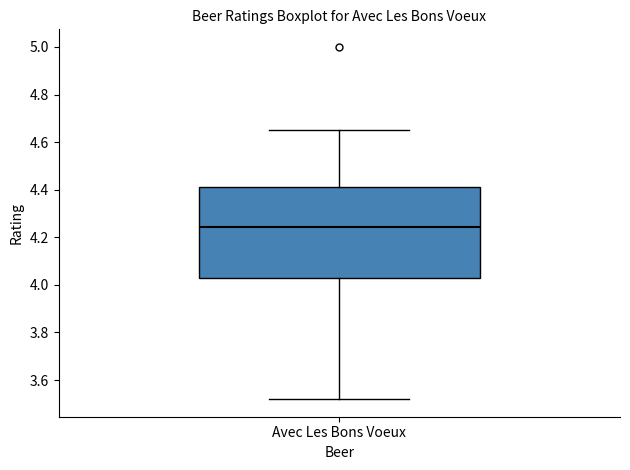

Transcribe this box plot: give where the median line is, the range the box spans, and where the two whiskers end, as read against the y-axis. The values are not printed on the chart, so give them approximately, as read against the axis.

median 4.24, box 4.02 to 4.42, whiskers 3.52 to 4.66